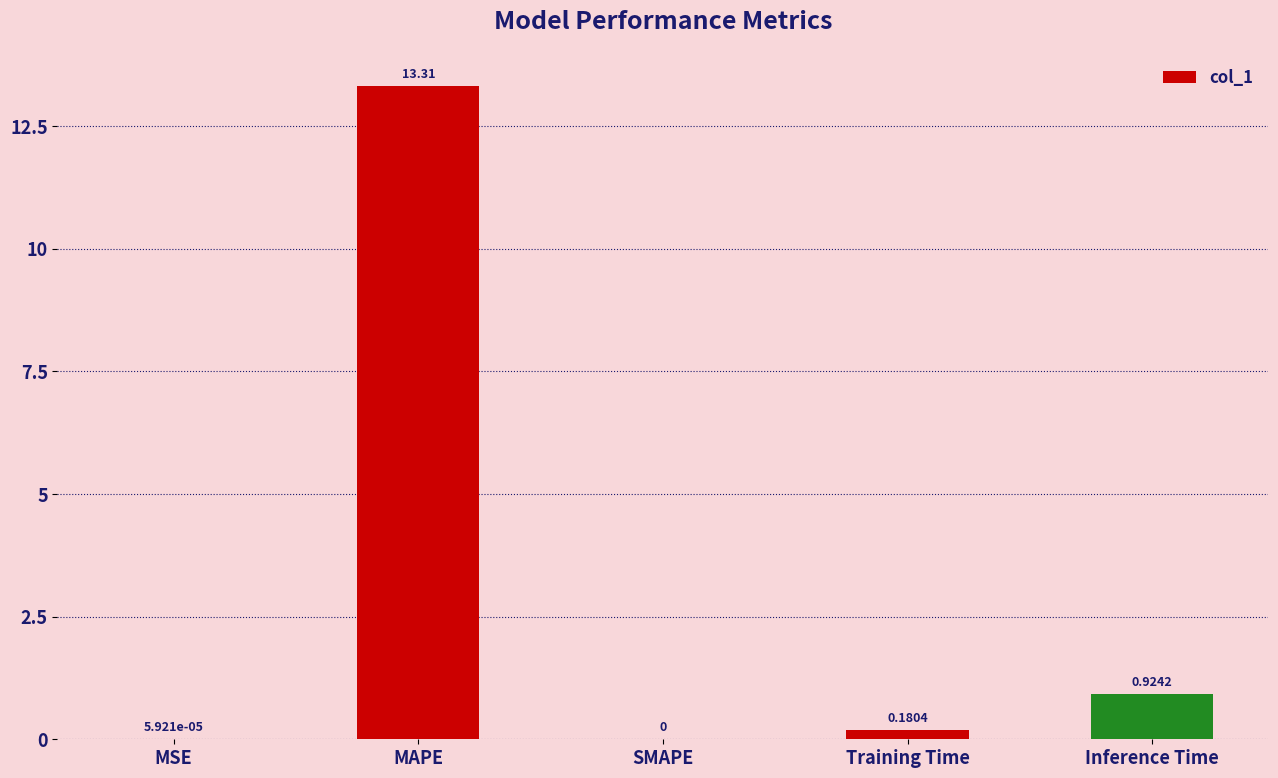

At which label is the value closest to 6?

Inference Time